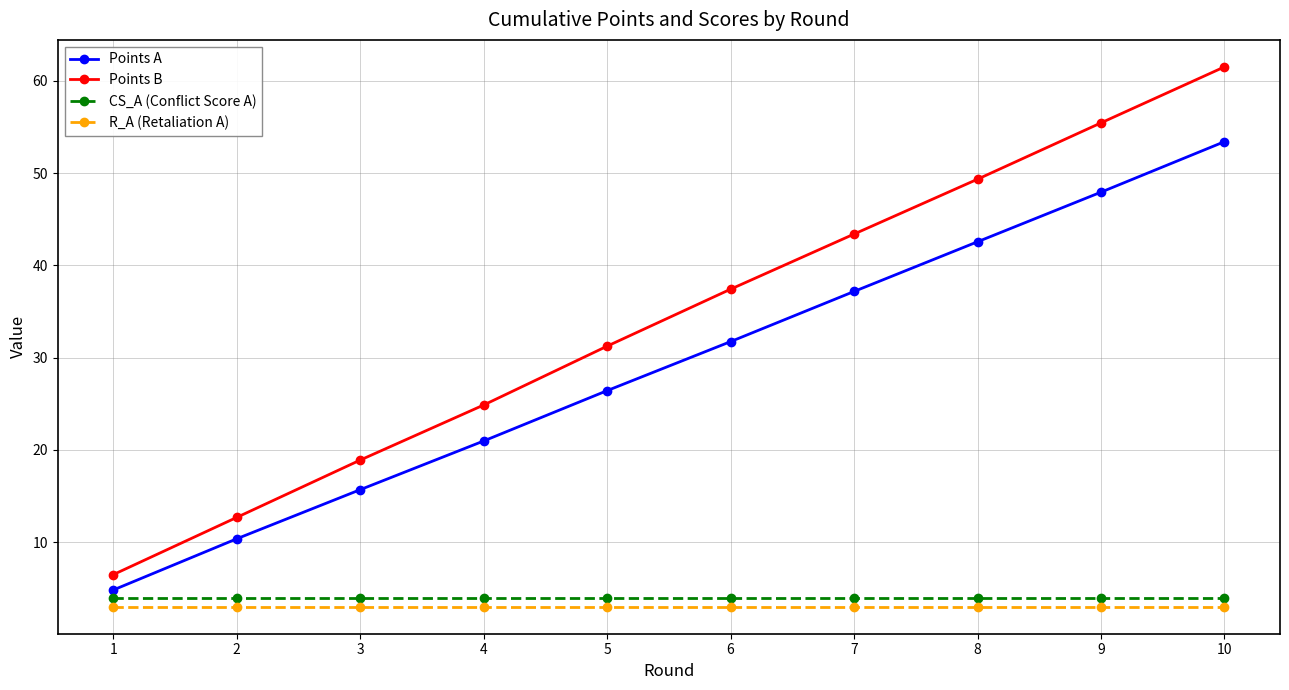

Between 4 and 6, which series saw the biggest shift?

Points B